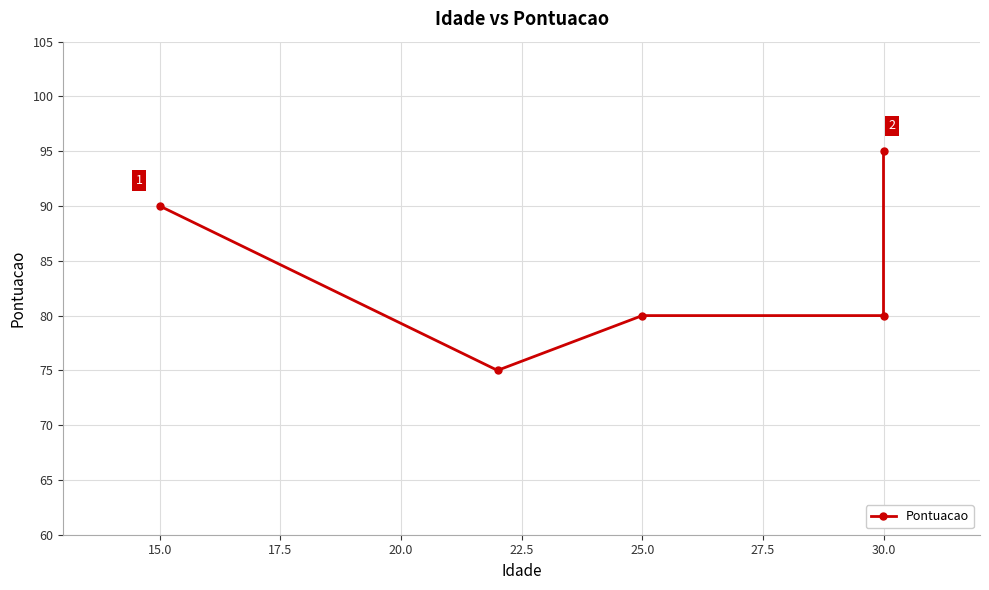

The chart shows a value of 42 at 15.0. True or false?

False